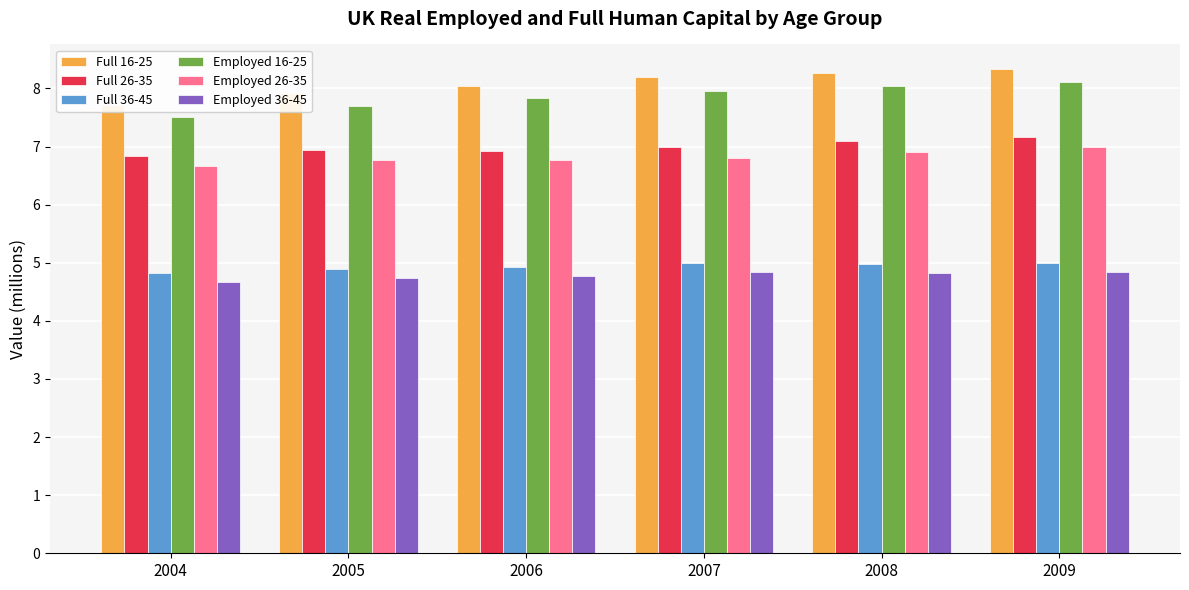

Reading left to right, extract all data points from this chart.

Full 16-25: 2004=7.7	2005=7.9	2006=8.1	2007=8.2	2008=8.3	2009=8.3
Full 26-35: 2004=6.8	2005=6.9	2006=6.9	2007=7.0	2008=7.1	2009=7.2
Full 36-45: 2004=4.8	2005=4.9	2006=4.9	2007=5.0	2008=5.0	2009=5.0
Employed 16-25: 2004=7.5	2005=7.7	2006=7.8	2007=8.0	2008=8.0	2009=8.1
Employed 26-35: 2004=6.7	2005=6.8	2006=6.8	2007=6.8	2008=6.9	2009=7.0
Employed 36-45: 2004=4.7	2005=4.7	2006=4.8	2007=4.8	2008=4.8	2009=4.8